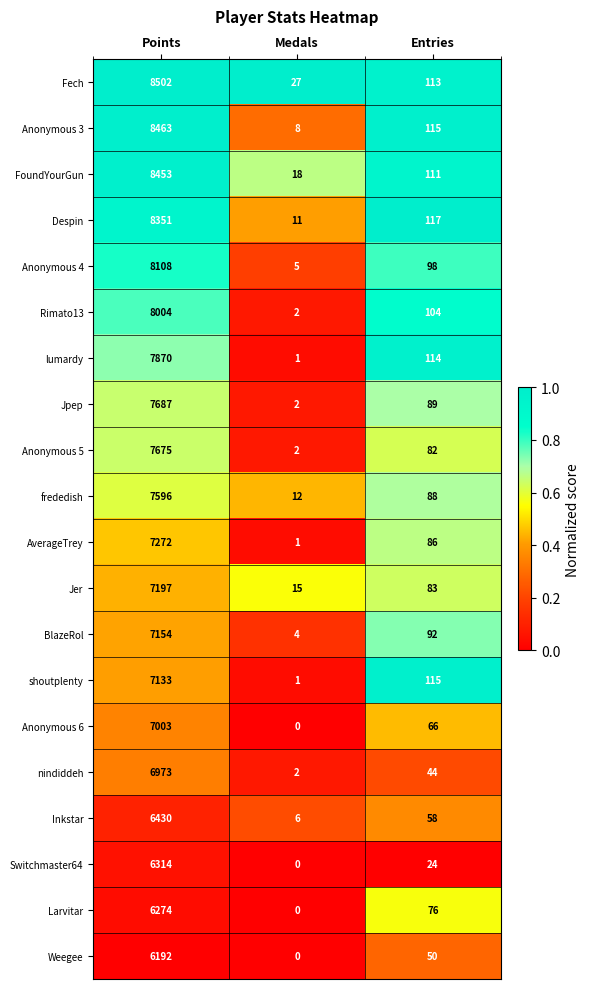

What is the average value of the Jpep series?

2593